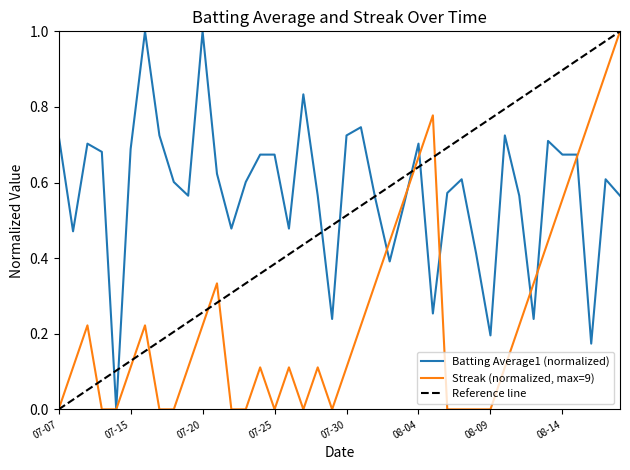

True or false: Batting Average1 (normalized) has a value of 0.9 at 07-25.

False